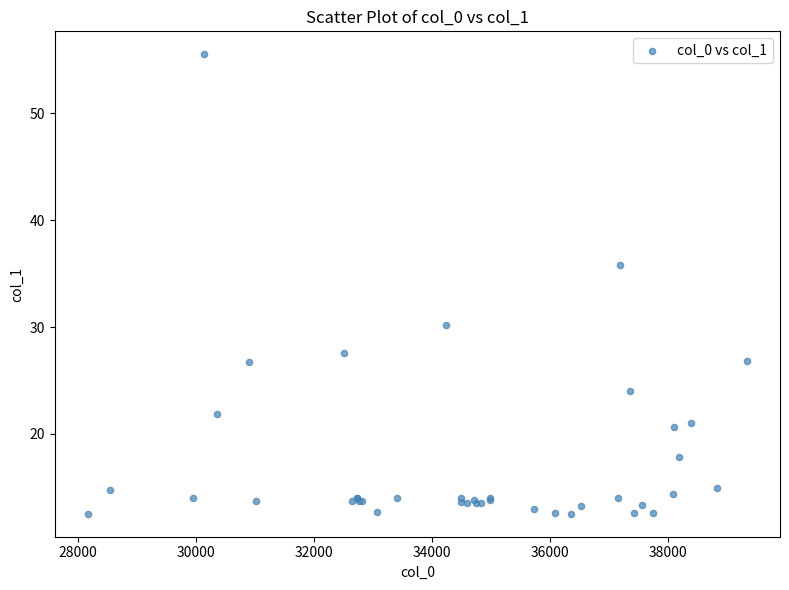

What Y value in the scatter plot is closest to 34?

35.8